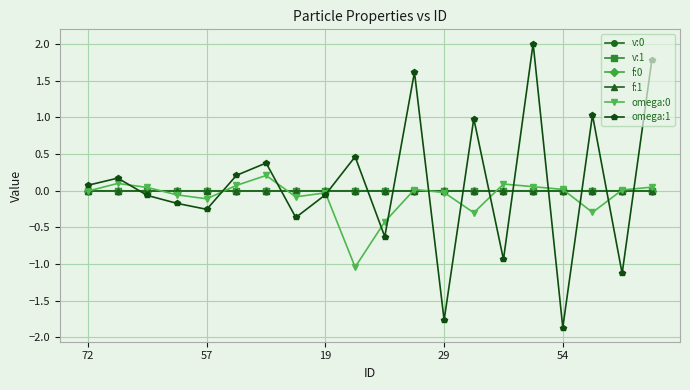

True or false: f:0 has more than 2 points higher than both neighbors.

True